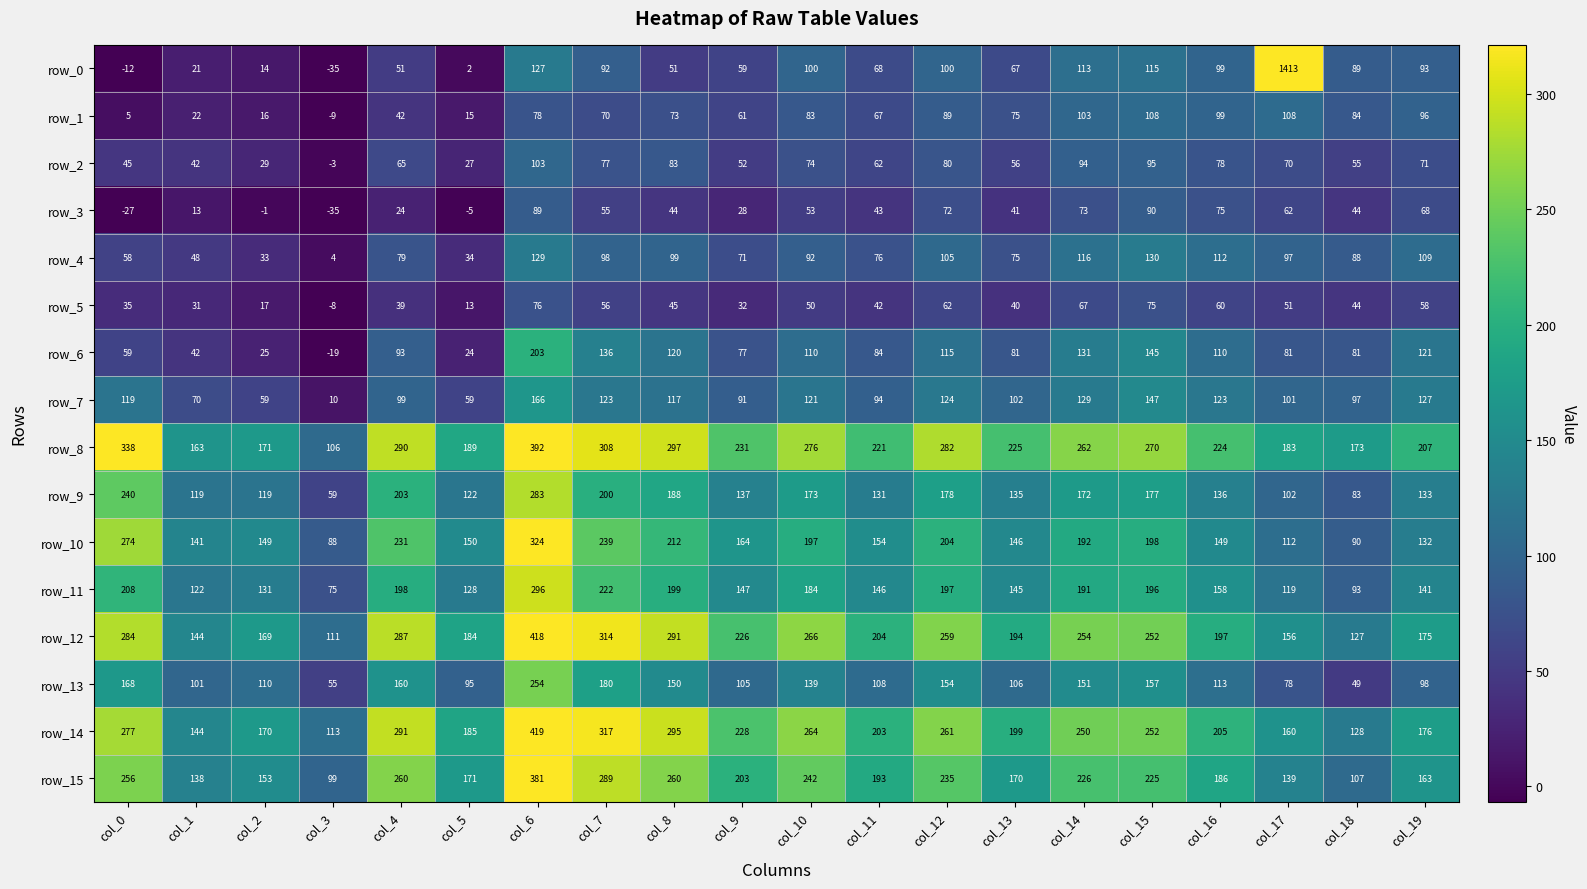

Between col_7 and col_11, which series saw the biggest shift?

row_14